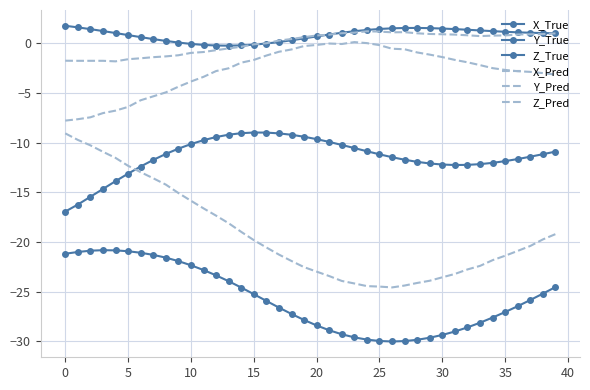

True or false: Z_True and X_True cross at least once.

False